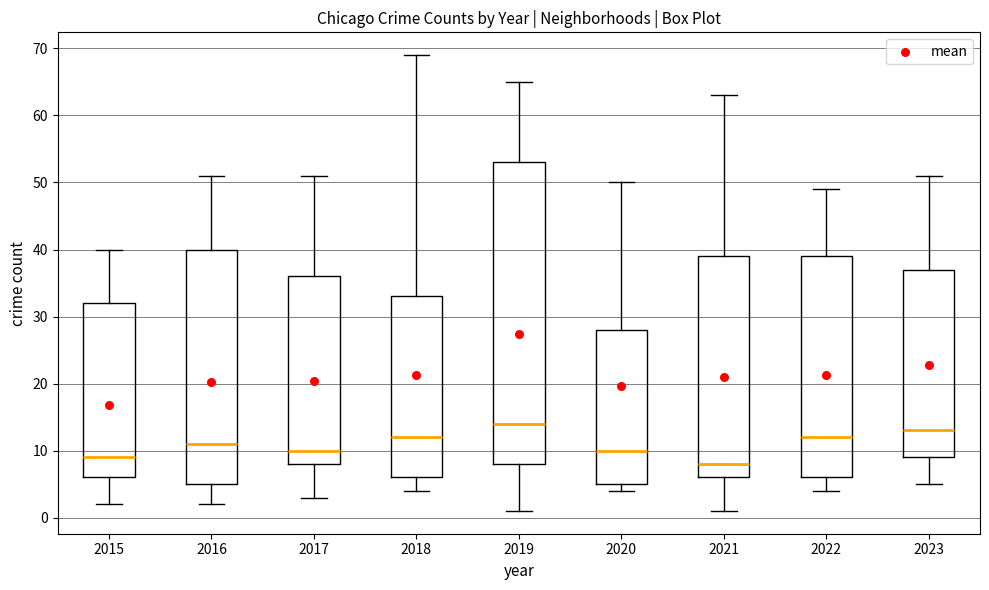

Reading left to right, read every box against the y-axis: the position of its median line, the range the box covers, and the ends of its whiskers. The values are not printed on the chart, so give them approximately, as read against the axis.

2015: median 9, box 6 to 32, whiskers 2 to 40
2016: median 11, box 5 to 40, whiskers 2 to 51
2017: median 10, box 8 to 36, whiskers 3 to 51
2018: median 12, box 6 to 33, whiskers 4 to 69
2019: median 14, box 8 to 53, whiskers 1 to 65
2020: median 10, box 5 to 28, whiskers 4 to 50
2021: median 8, box 6 to 39, whiskers 1 to 63
2022: median 12, box 6 to 39, whiskers 4 to 49
2023: median 13, box 9 to 37, whiskers 5 to 51